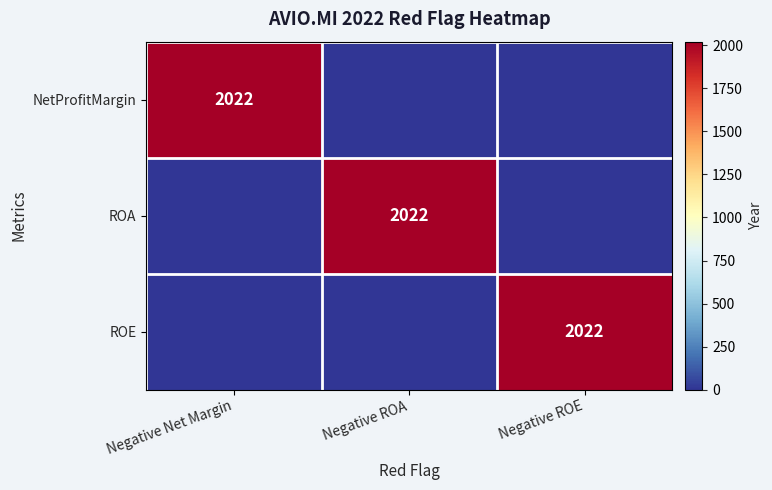

The value of ROE at Negative ROE is 1267. True or false?

False